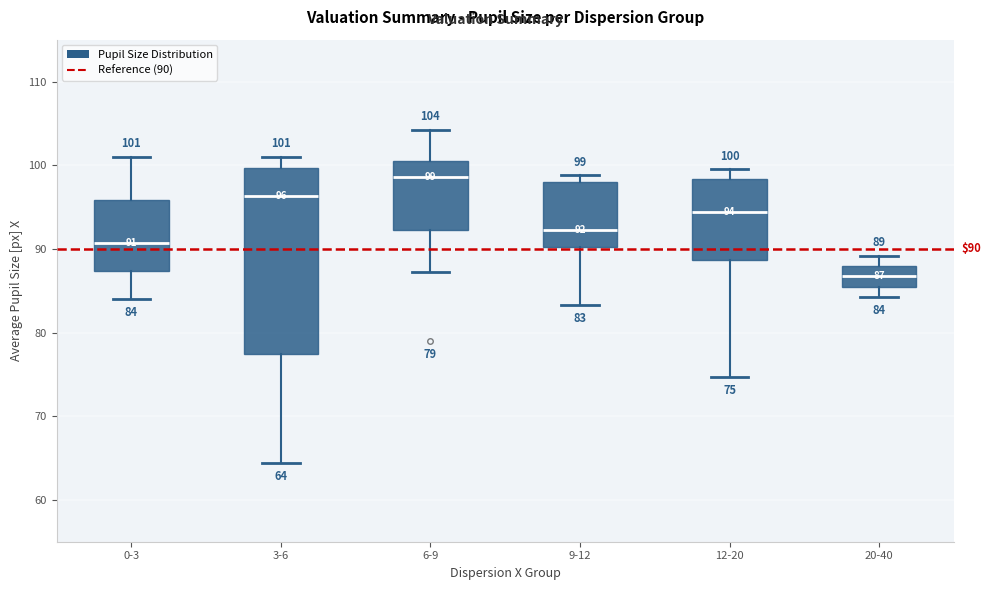

Which box has the highest median line?

6-9